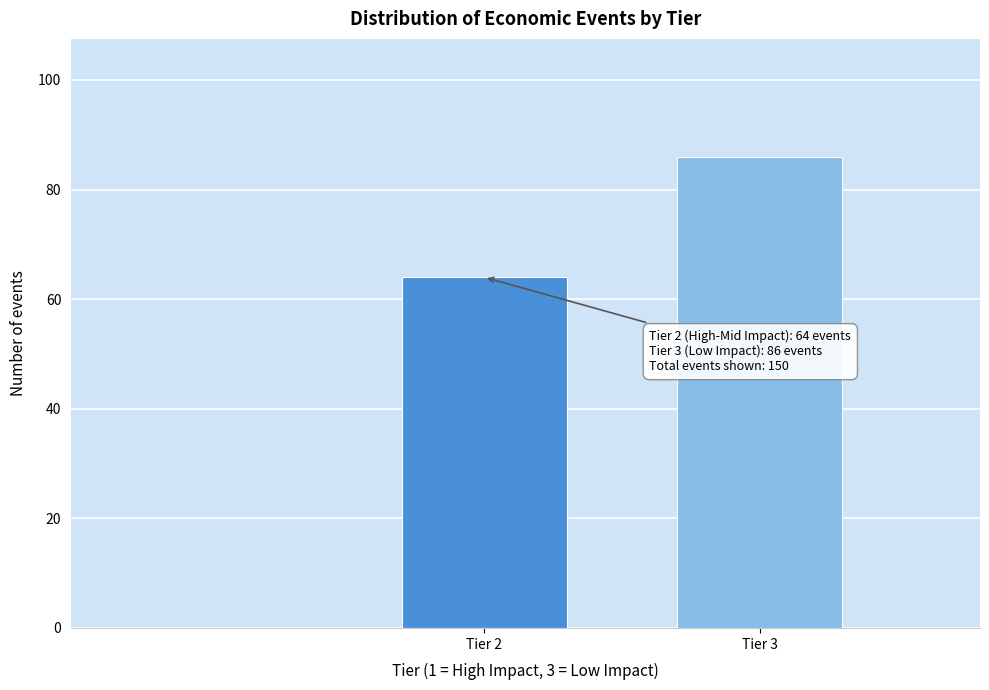

Reading left to right, list all the values displayed in this chart.

Tier 2=64	Tier 3=86